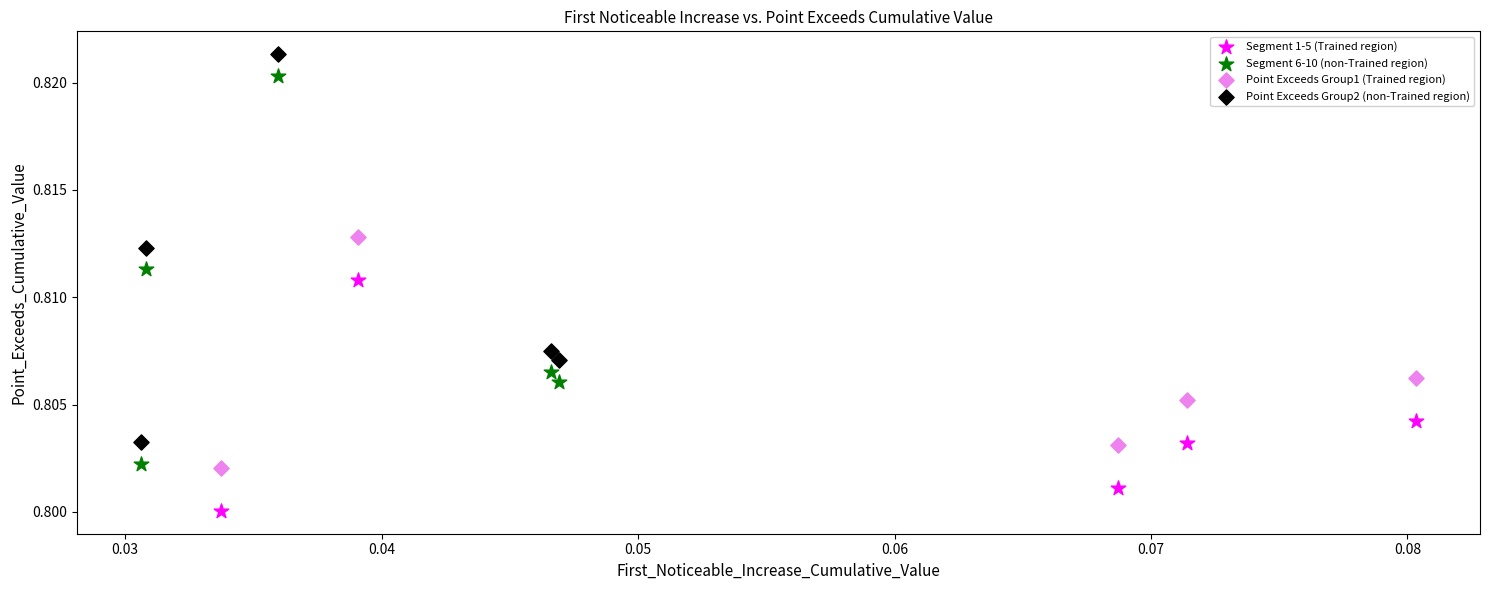

What are all the series names shown in the legend?

Segment 1-5 (Trained region), Segment 6-10 (non-Trained region), Point Exceeds Group1 (Trained region), Point Exceeds Group2 (non-Trained region)